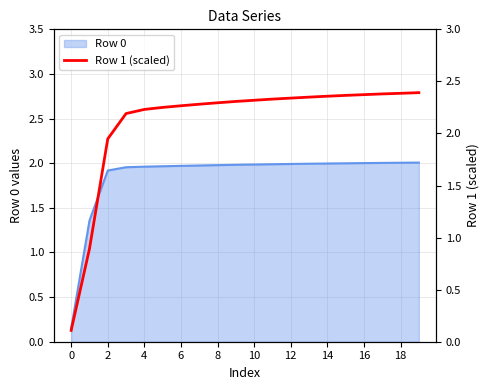

True or false: Row 0 has a value of 1.0 at 2.

False